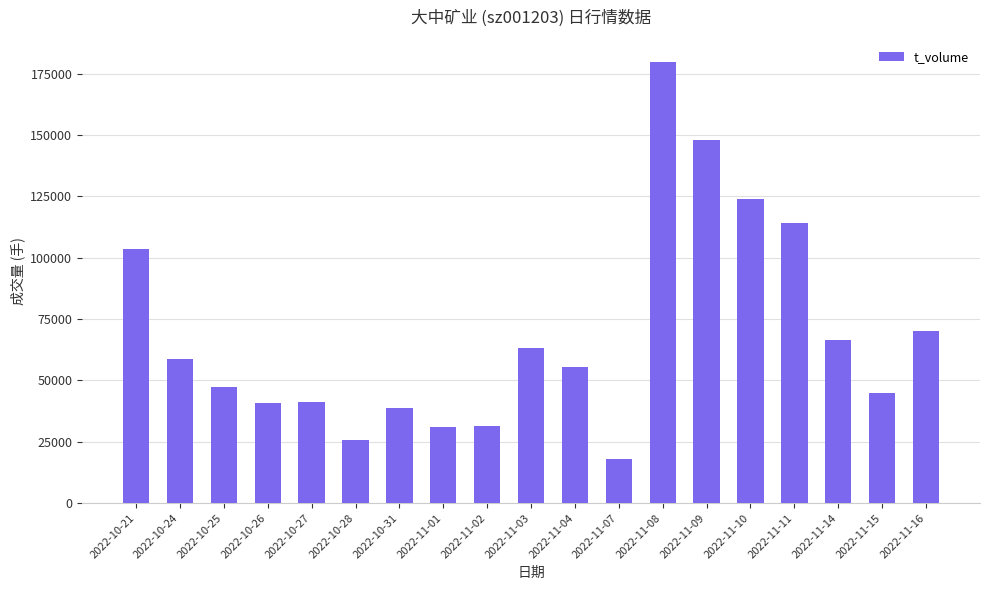

At which label does the data first exceed 55549?

2022-10-21